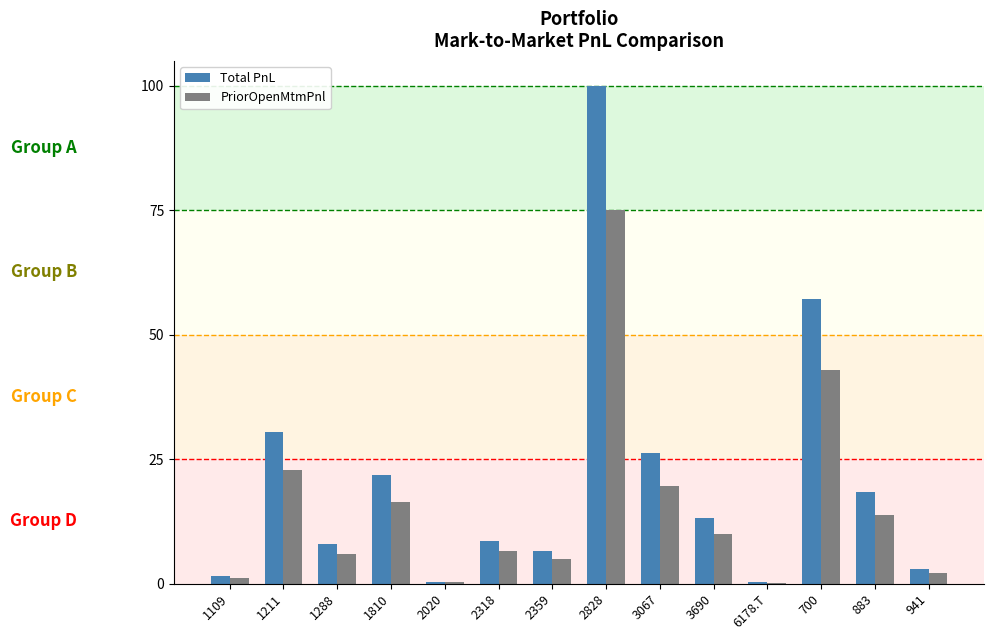

At which category is the sum across all series the highest?

2828